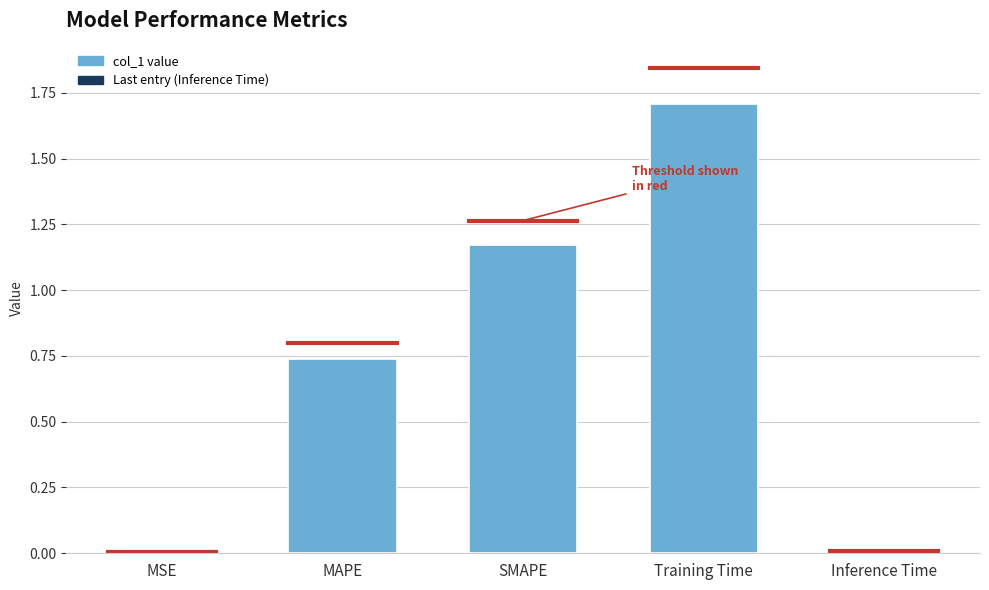

True or false: the data shows 1.9 at SMAPE.

False